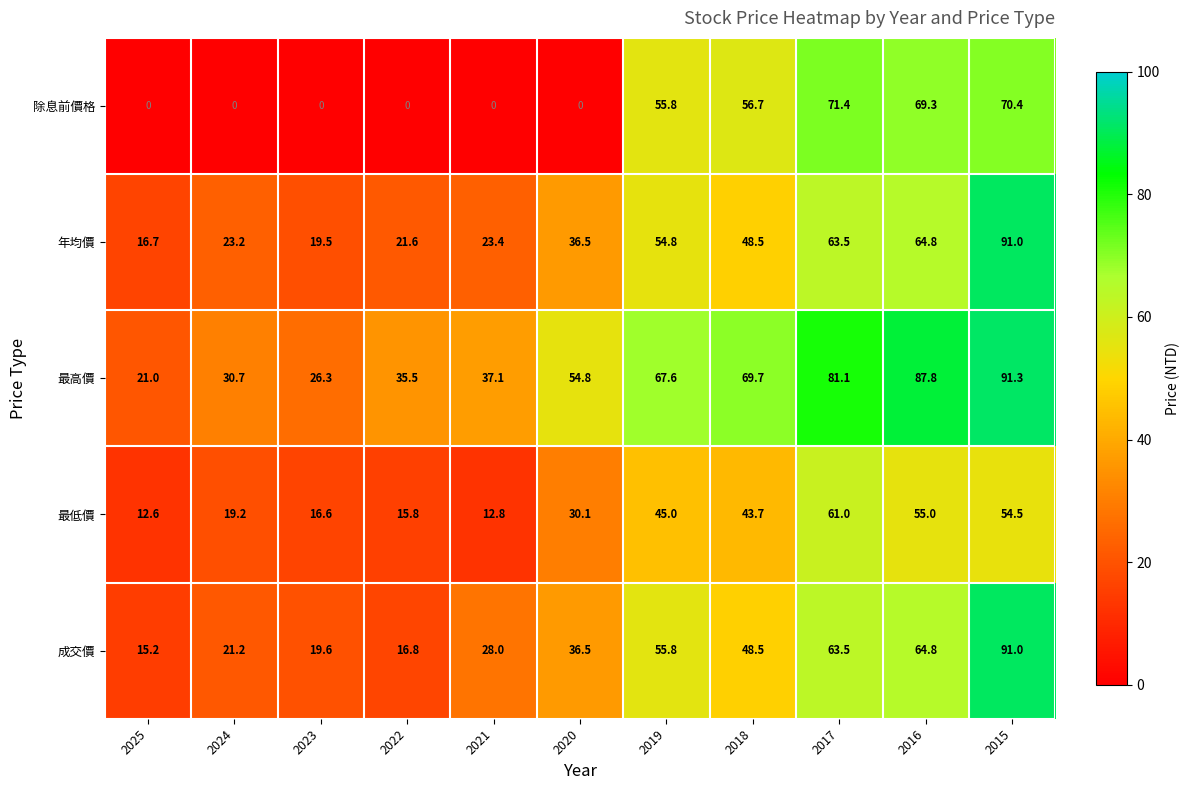

At how many categories does at least one series exceed 26?

10